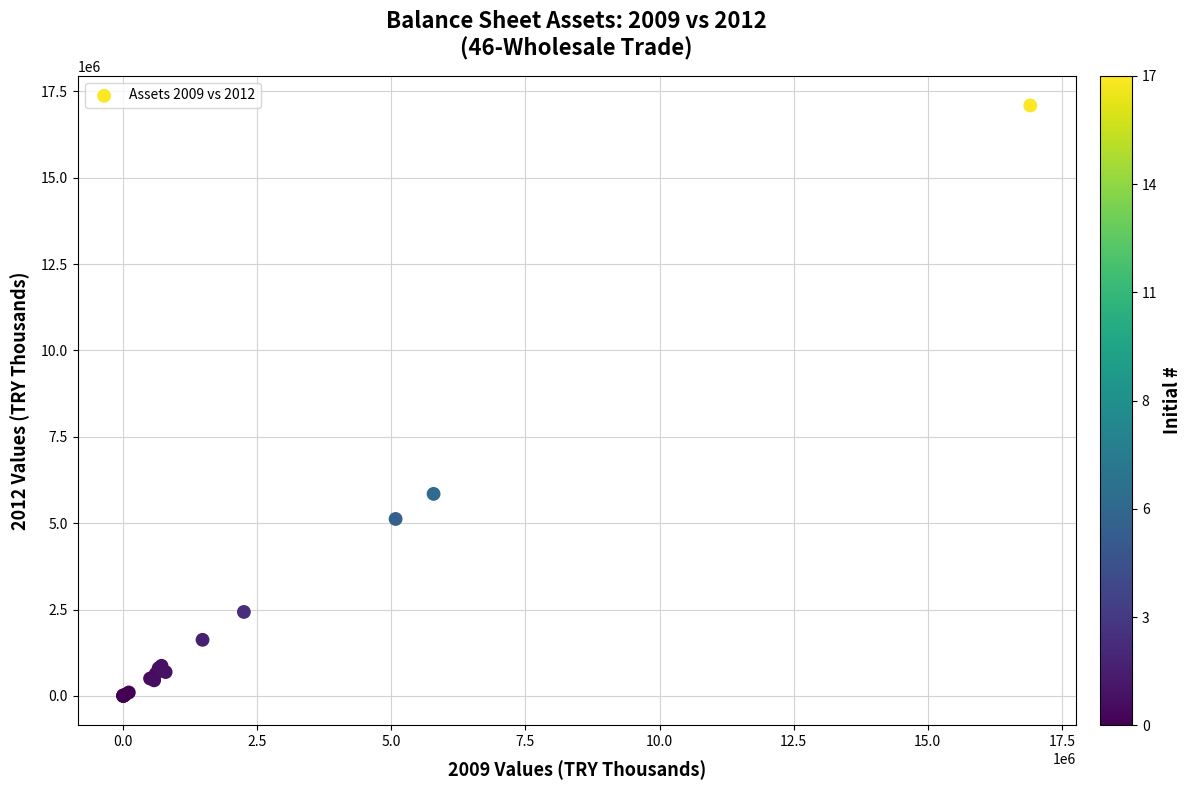

What Y value in the scatter plot is closest to 8547723?

5848417.8